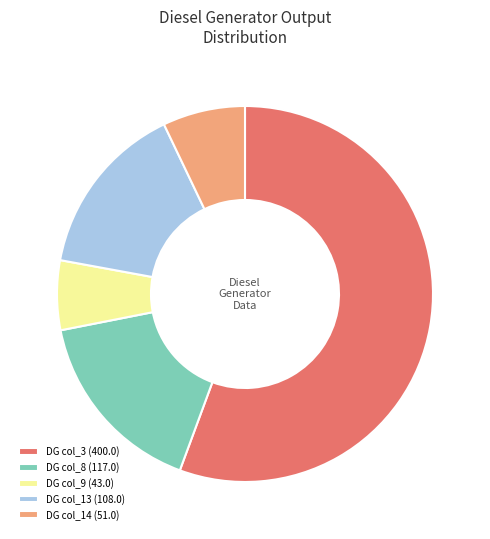

Is the sum of DG col_8 (117.0) and DG col_14 (51.0) greater than half?

No